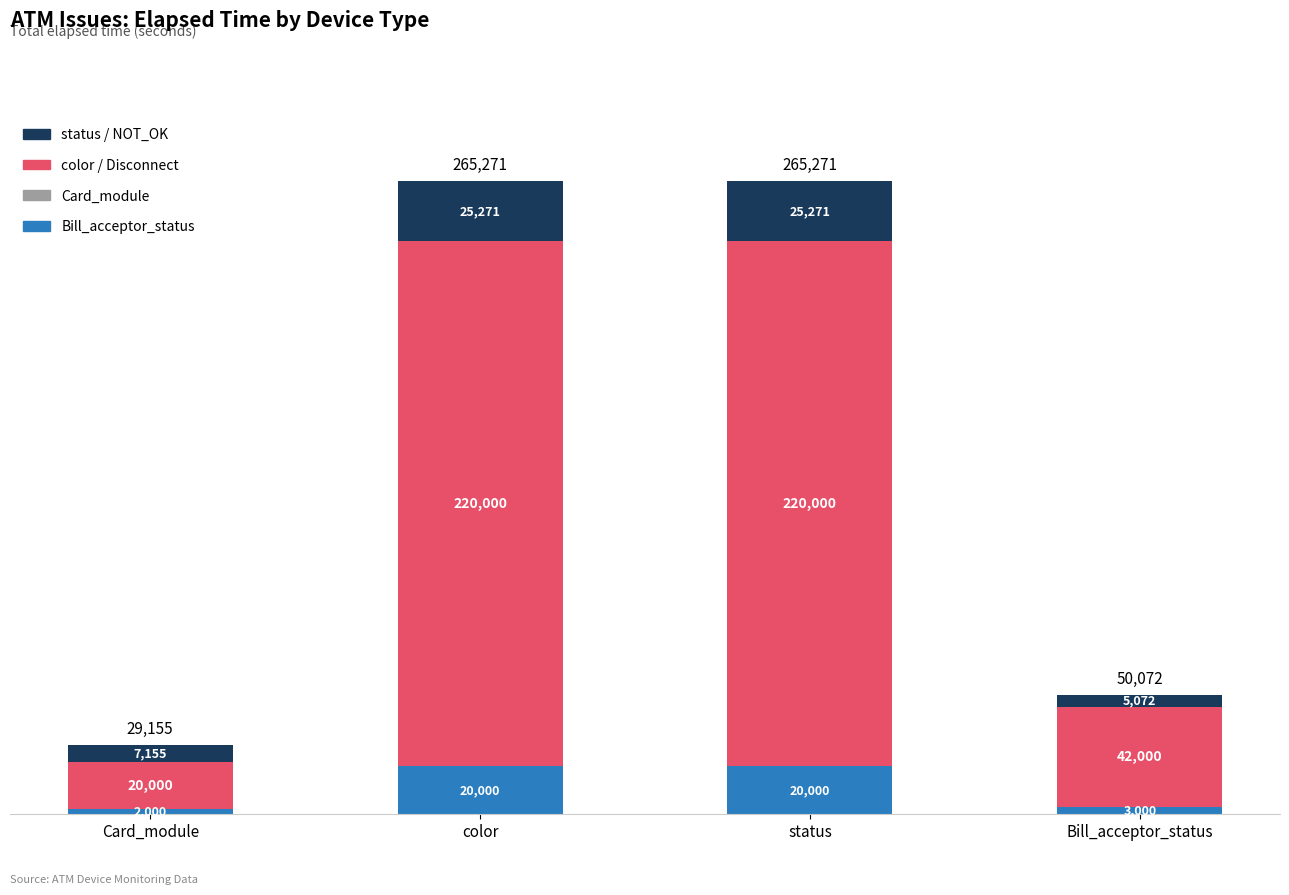

What is the total value across all series at status?

265271